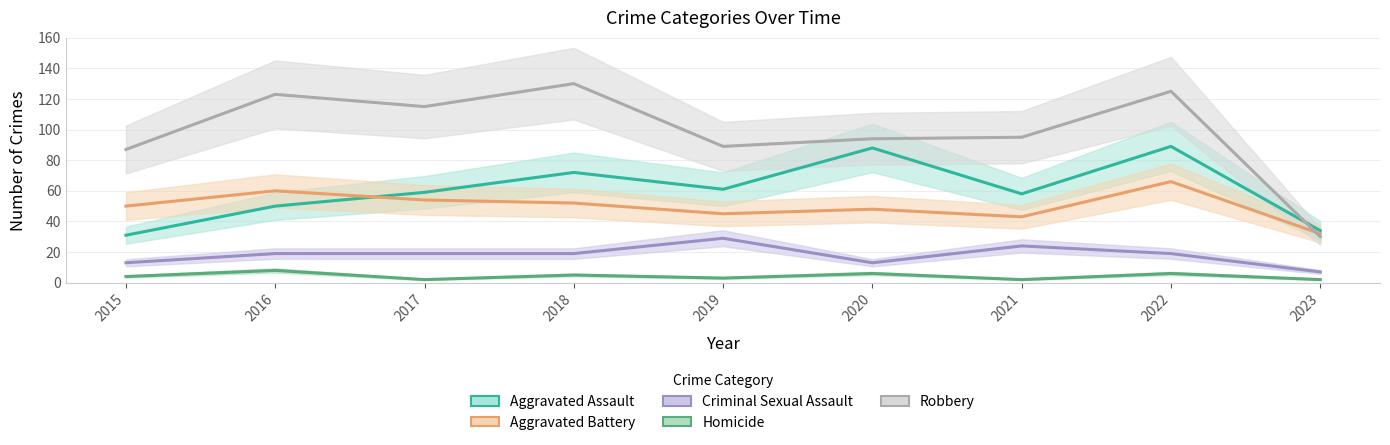

Reading left to right, extract all data points from this chart.

Aggravated Assault: 2015=31	2016=50	2017=59	2018=72	2019=61	2020=88	2021=58	2022=89	2023=34
Aggravated Battery: 2015=50	2016=60	2017=54	2018=52	2019=45	2020=48	2021=43	2022=66	2023=32
Criminal Sexual Assault: 2015=13	2016=19	2017=19	2018=19	2019=29	2020=13	2021=24	2022=19	2023=7
Homicide: 2015=4	2016=8	2017=2	2018=5	2019=3	2020=6	2021=2	2022=6	2023=2
Robbery: 2015=87	2016=123	2017=115	2018=130	2019=89	2020=94	2021=95	2022=125	2023=30